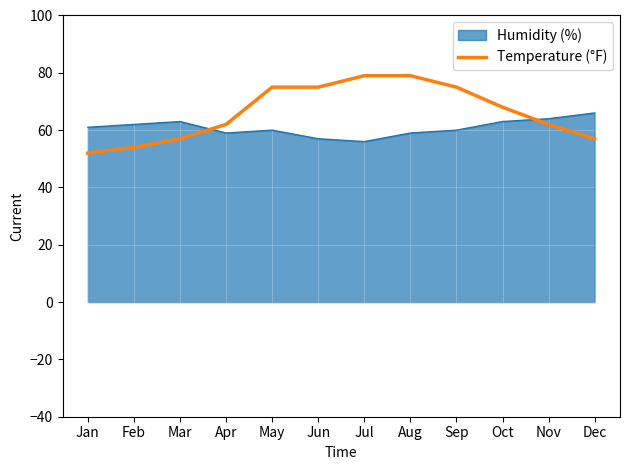

What is the difference between the maximum and minimum values in the Humidity (%) series?

10